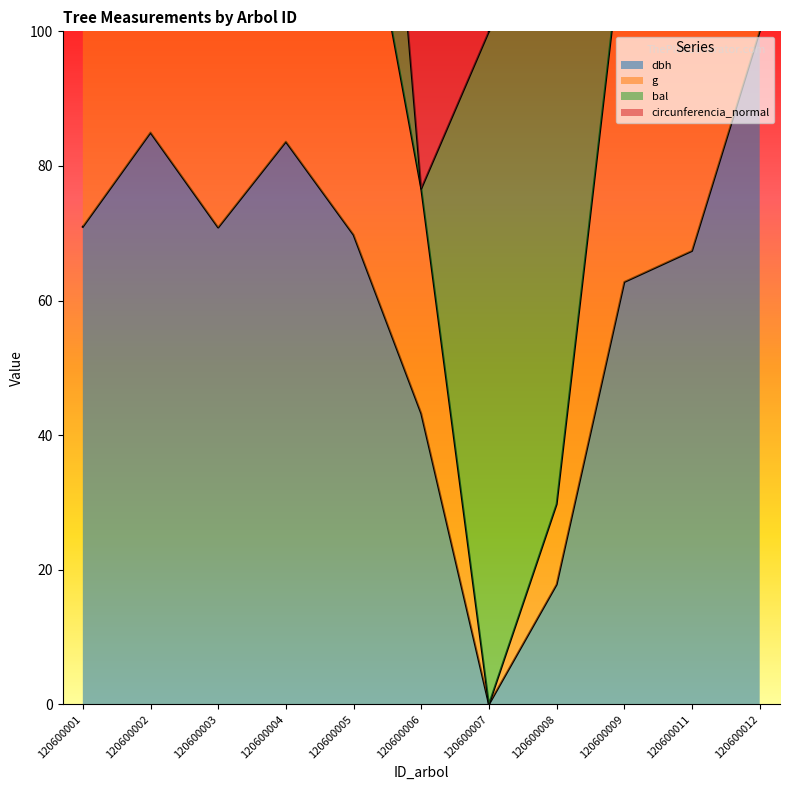

Which category has the lowest value in the dbh series?

120600007